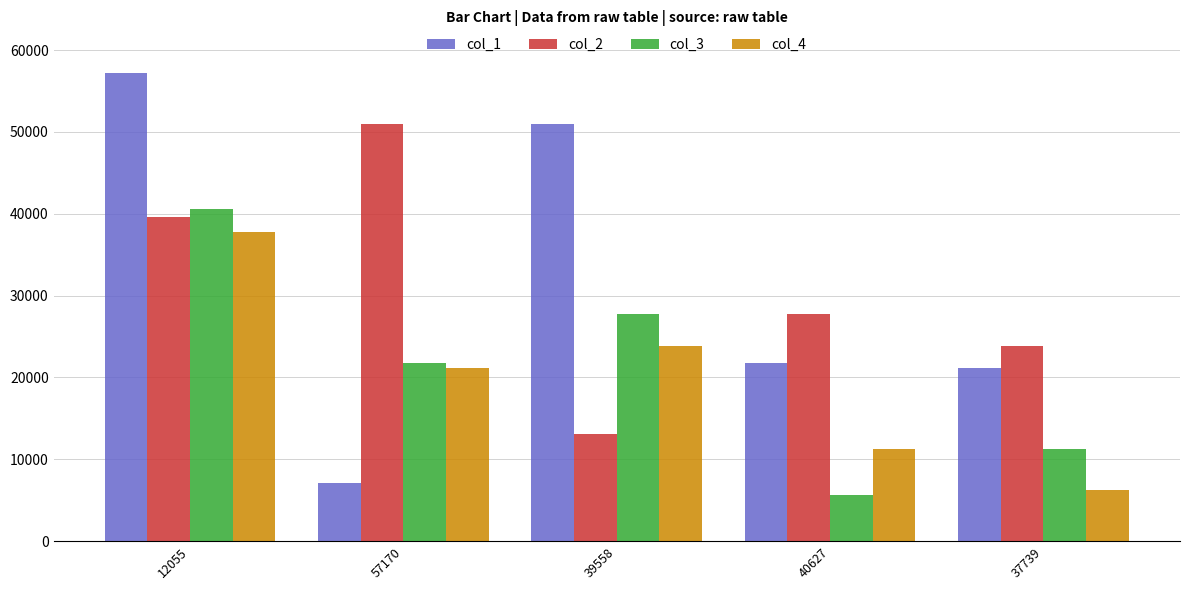

Count the number of categories in the chart.

5